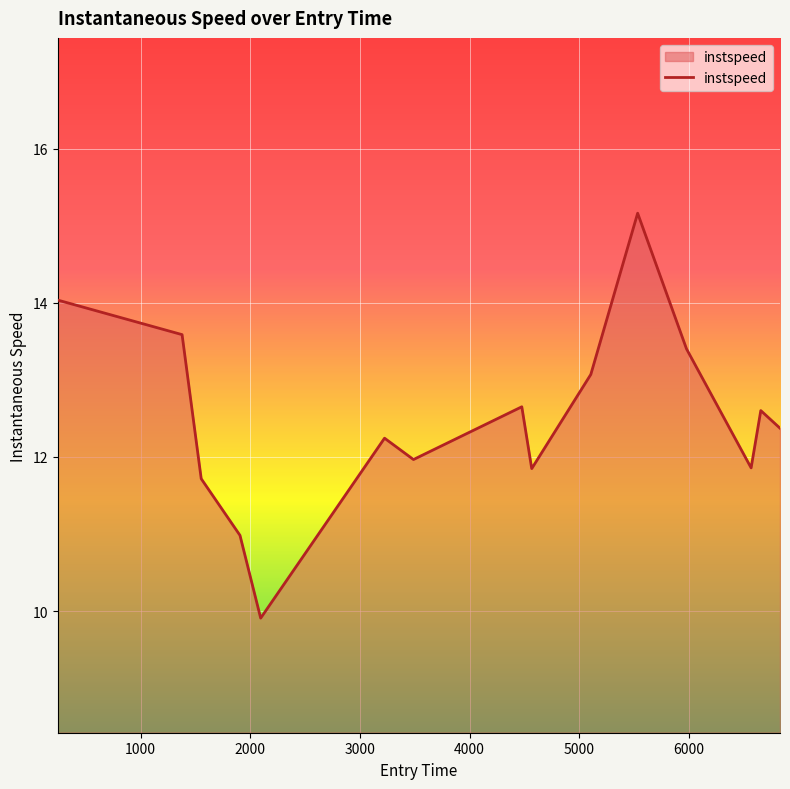

How many lines are shown in the chart?

1